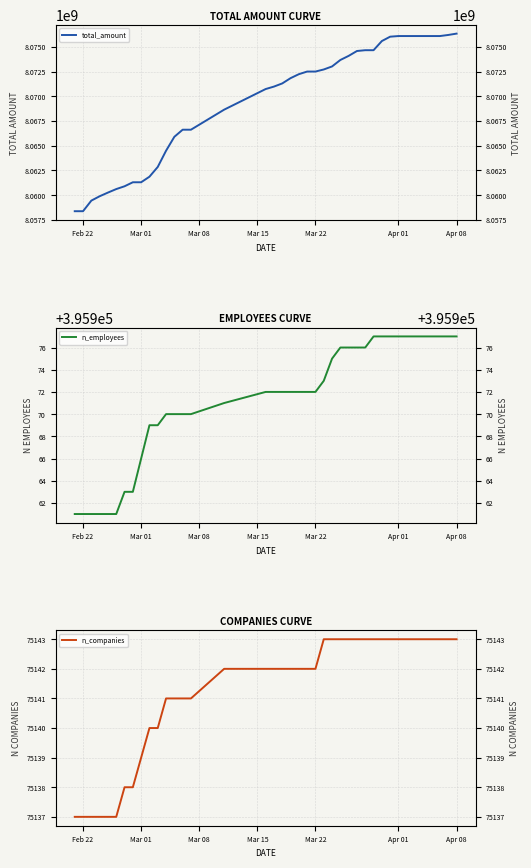

How many values in the n_employees series are below 395972?

16